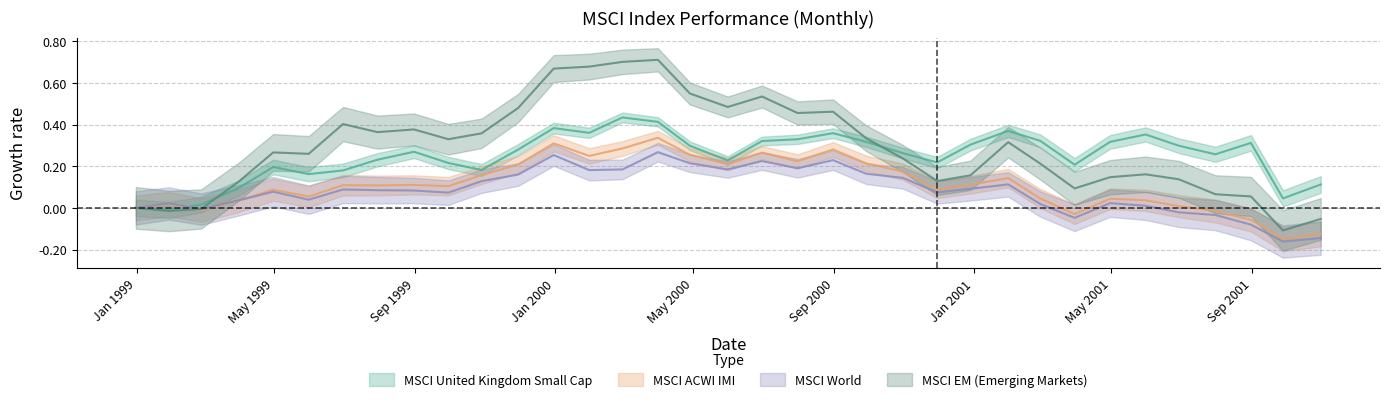

What is the sum of all MSCI ACWI IMI Index values?

3.9